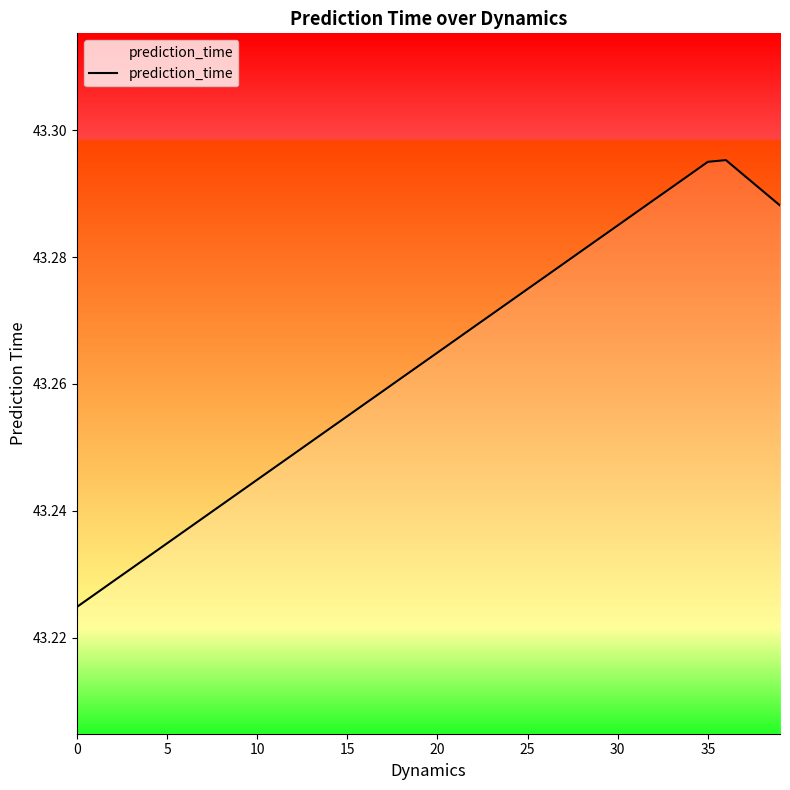

Reading right to left, extract all data points from this chart.

43.3	43.3	43.3	43.3	43.3	43.3	43.3	43.3	43.3	43.3	43.3	43.3	43.3	43.3	43.3	43.3	43.3	43.3	43.3	43.3	43.3	43.3	43.3	43.3	43.3	43.3	43.3	43.2	43.2	43.2	43.2	43.2	43.2	43.2	43.2	43.2	43.2	43.2	43.2	43.2